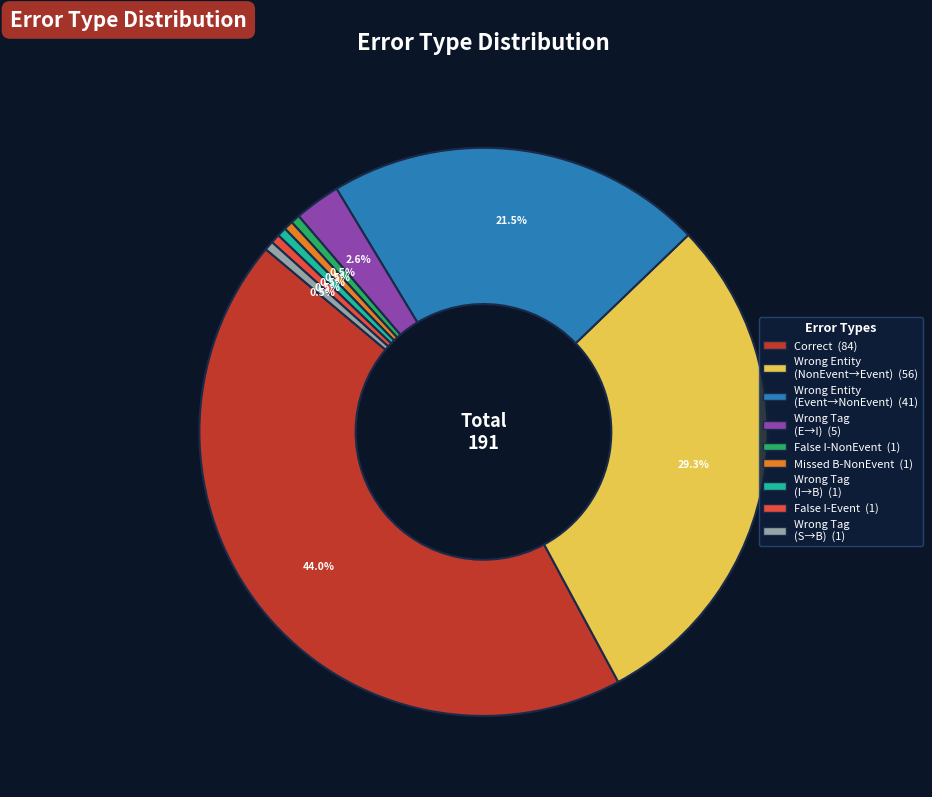

Does any single category account for the majority?

No